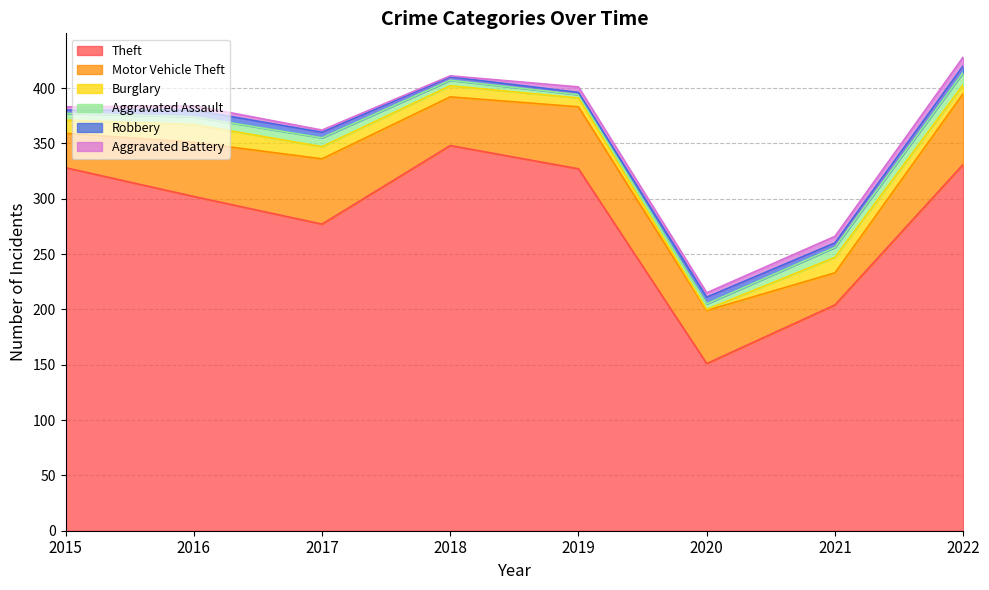

How many data points in Theft are above 327?

3